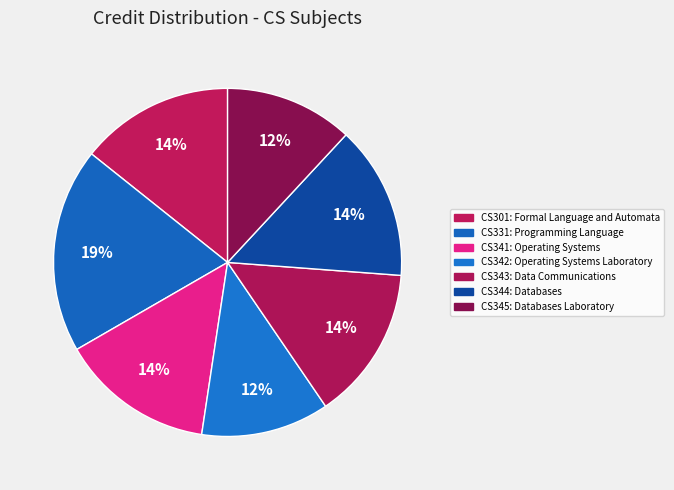

True or false: CS331 accounts for 28% of the total.

False